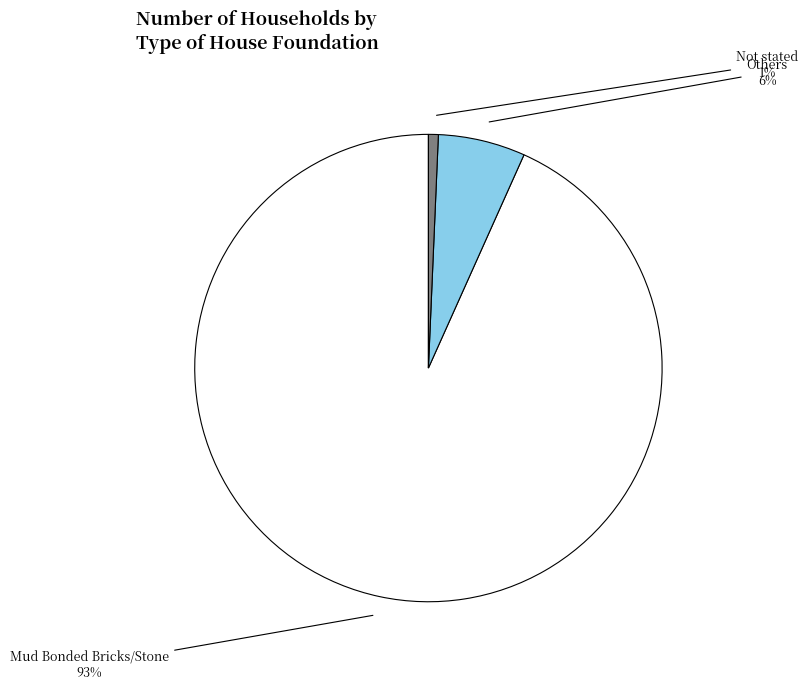

How many segments does this pie chart have?

3